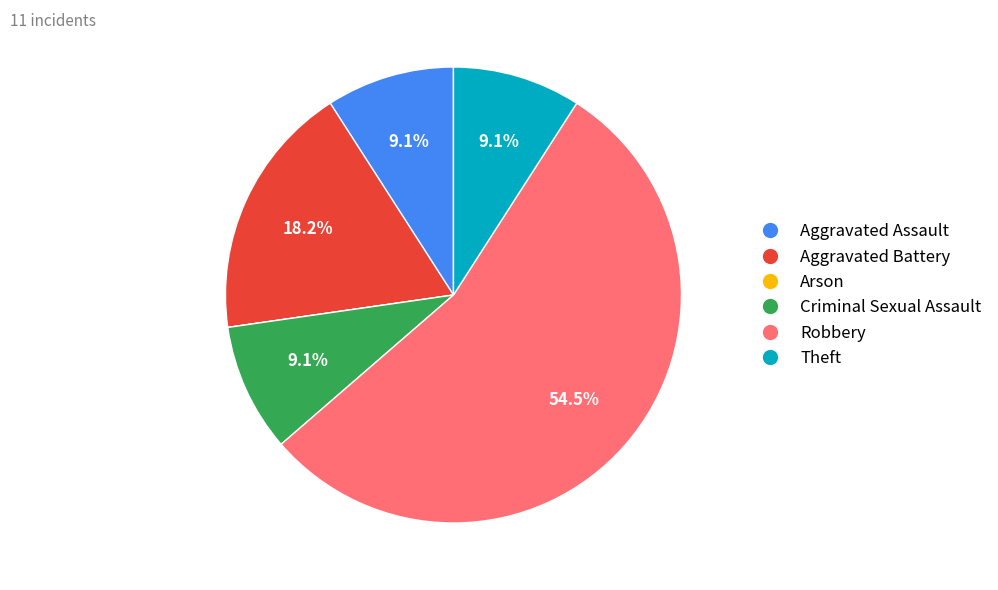

Is there any slice that represents more than half of the pie?

Yes